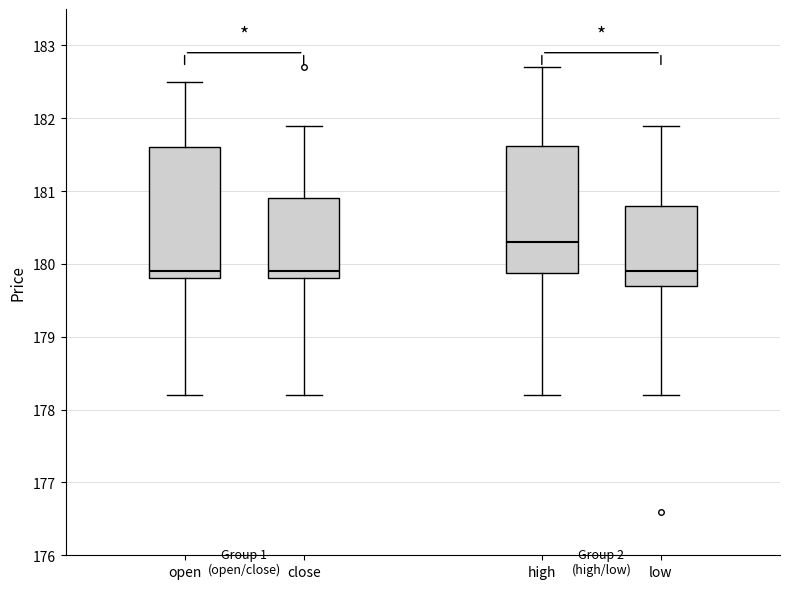

Reading left to right, transcribe this box plot: for each box, give where its median line is, the range the box spans, and where its two whiskers end, as read against the y-axis. The values are not printed on the chart, so give them approximately, as read against the axis.

open: median 179.9, box 179.8 to 181.6, whiskers 178.2 to 182.5
close: median 179.9, box 179.8 to 180.9, whiskers 178.2 to 181.9
high: median 180.3, box 179.9 to 181.6, whiskers 178.2 to 182.7
low: median 179.9, box 179.7 to 180.8, whiskers 178.2 to 181.9